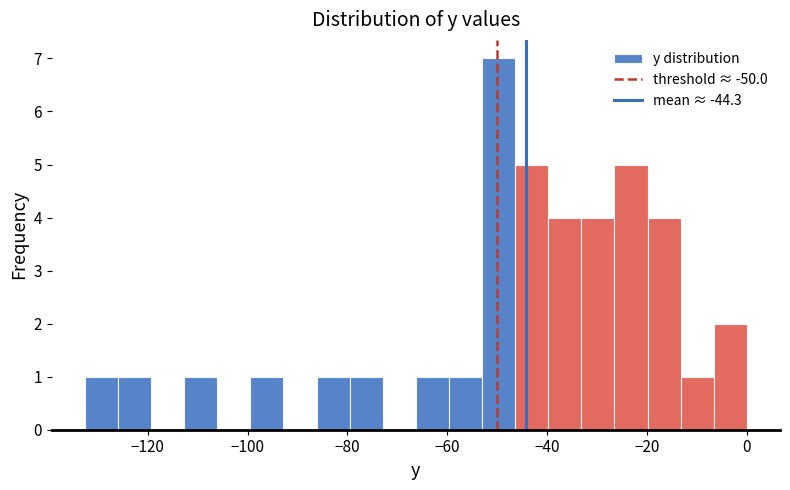

Read against the x-axis, roughly where is the centre of the tallest bar?

-50